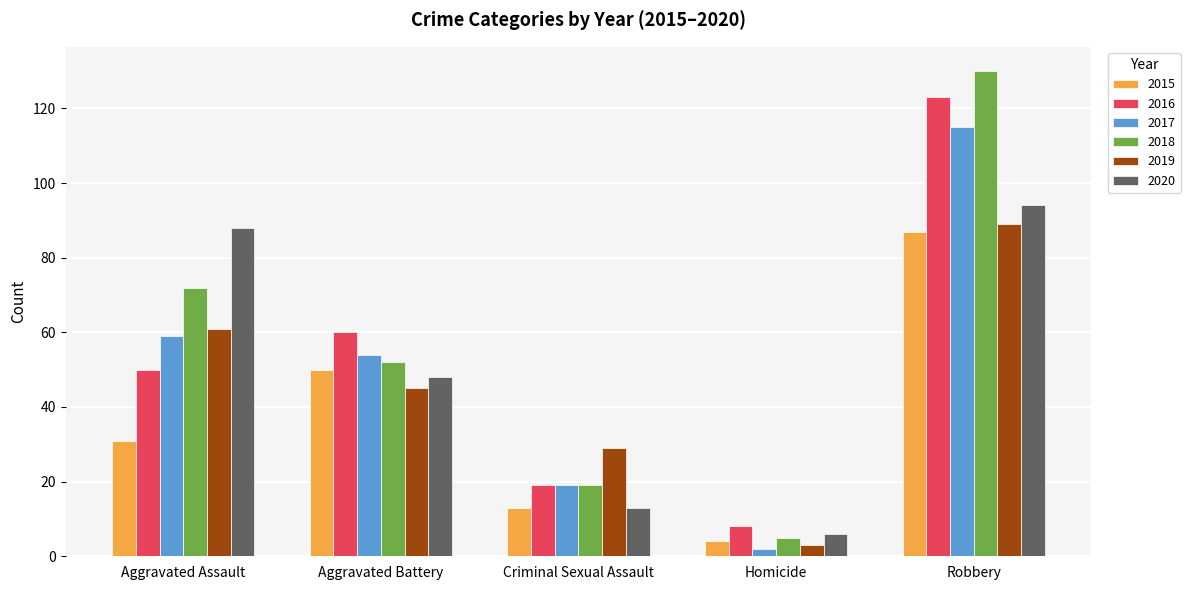

At which category is the sum across all series the highest?

Robbery